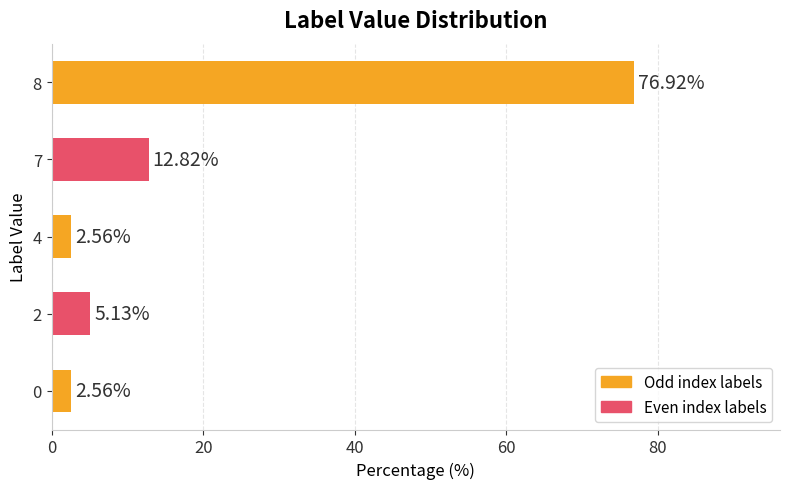

What is the change in value from 7 to 8?

+64.1